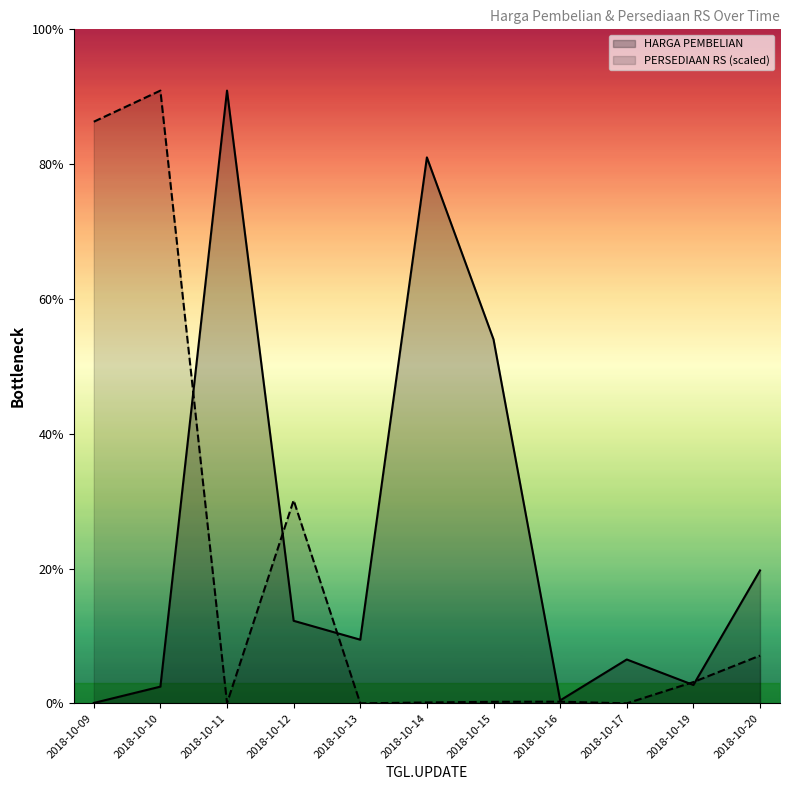

How many times do HARGA PEMBELIAN and PERSEDIAAN RS cross each other?

5